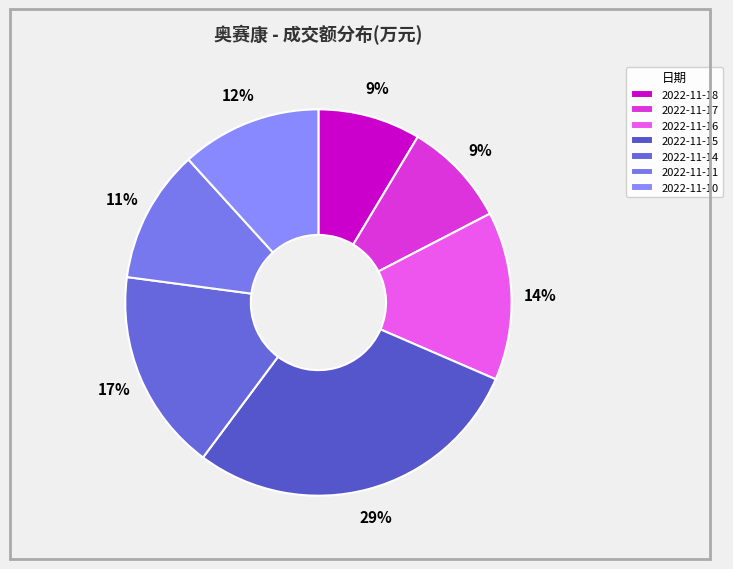

To the nearest percent, what is the difference between the 2022-11-10 and 2022-11-11 slice percentages?

1%